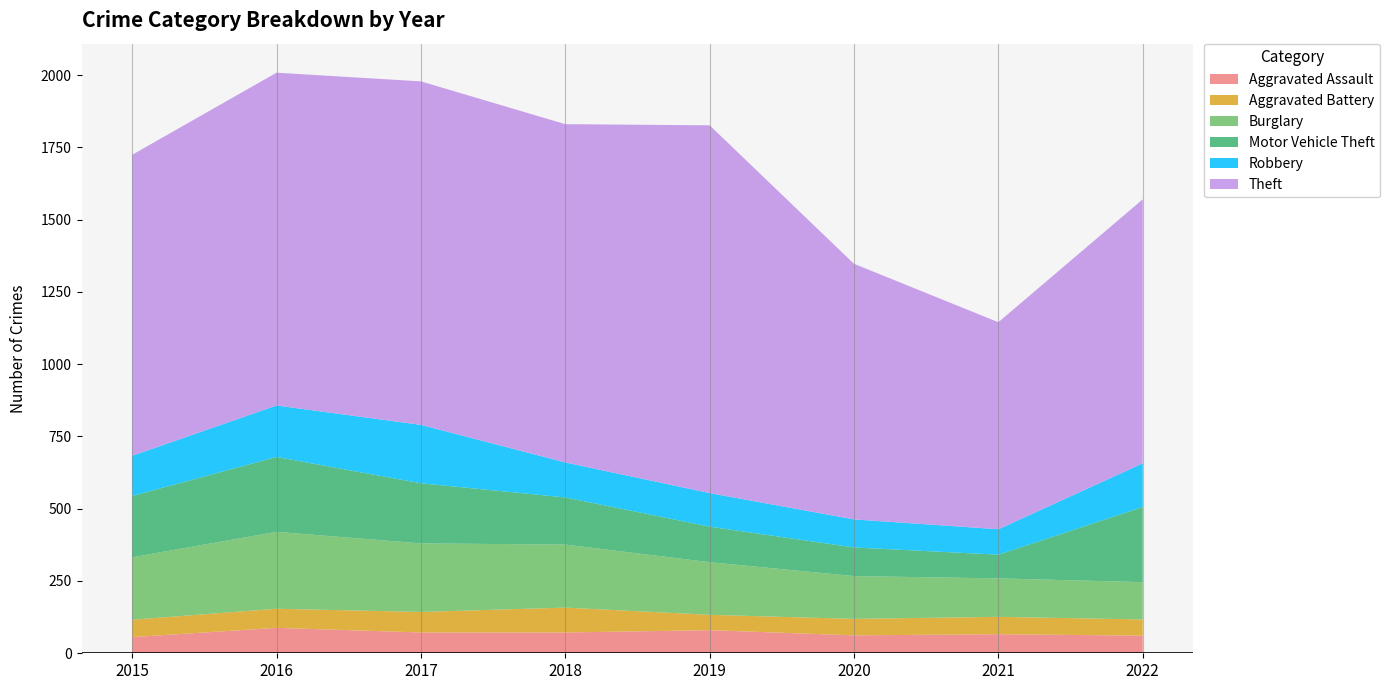

Reading left to right, list all the values displayed in this chart.

Aggravated Assault: 2015=56	2016=88	2017=72	2018=72	2019=80	2020=62	2021=66	2022=61
Aggravated Battery: 2015=60	2016=66	2017=71	2018=86	2019=53	2020=57	2021=60	2022=56
Burglary: 2015=216	2016=266	2017=237	2018=218	2019=182	2020=148	2021=133	2022=129
Motor Vehicle Theft: 2015=212	2016=259	2017=208	2018=163	2019=123	2020=99	2021=82	2022=260
Robbery: 2015=139	2016=178	2017=202	2018=121	2019=116	2020=97	2021=88	2022=151
Theft: 2015=1041	2016=1151	2017=1188	2018=1170	2019=1272	2020=884	2021=716	2022=913